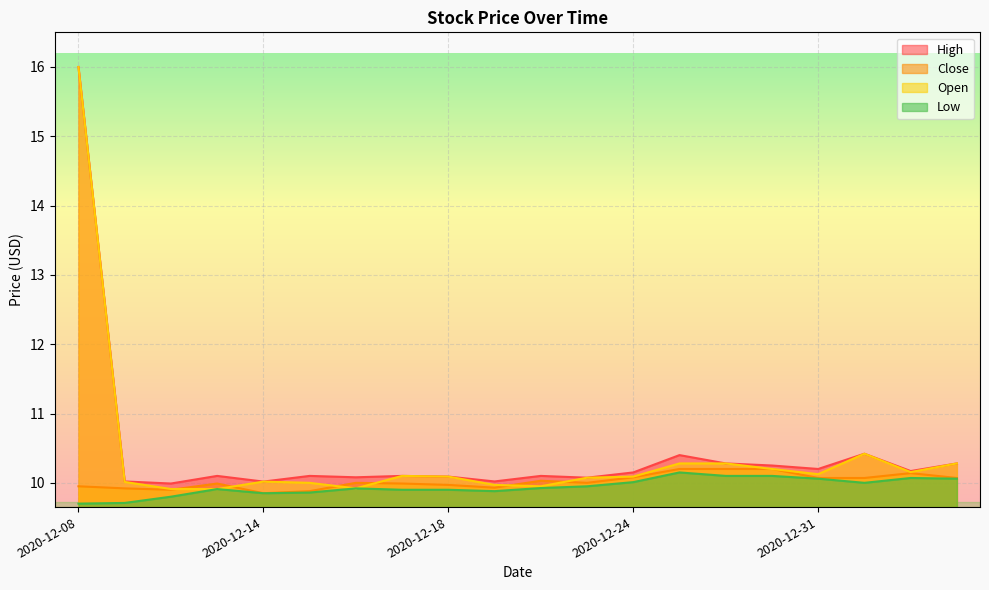

At which category does the chart reach its minimum across all series?

2020-12-08